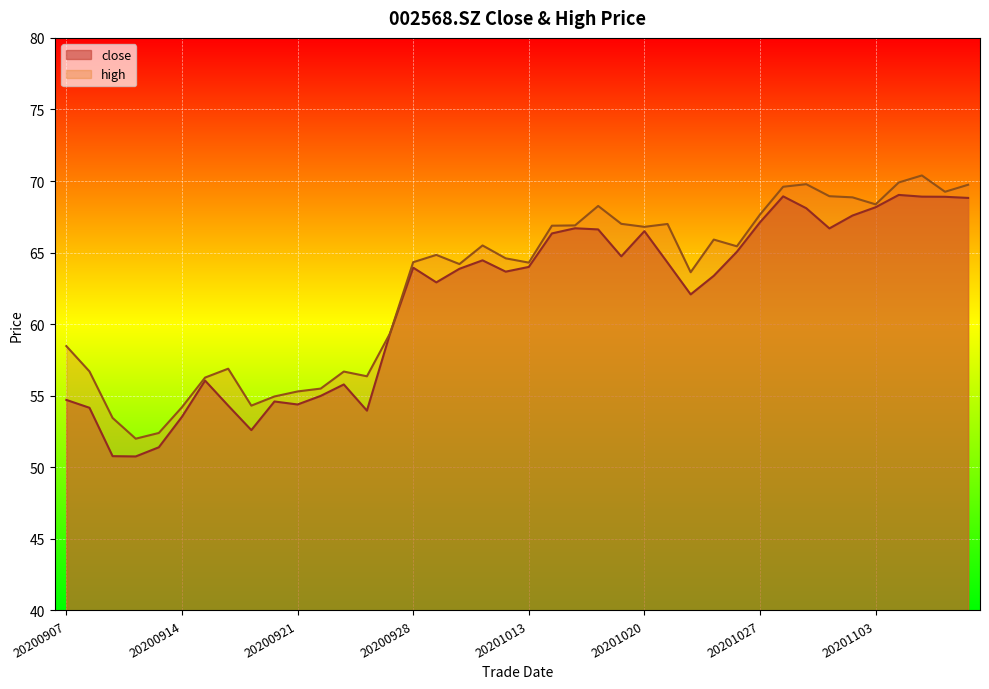

What is the average value of the close series?

61.6